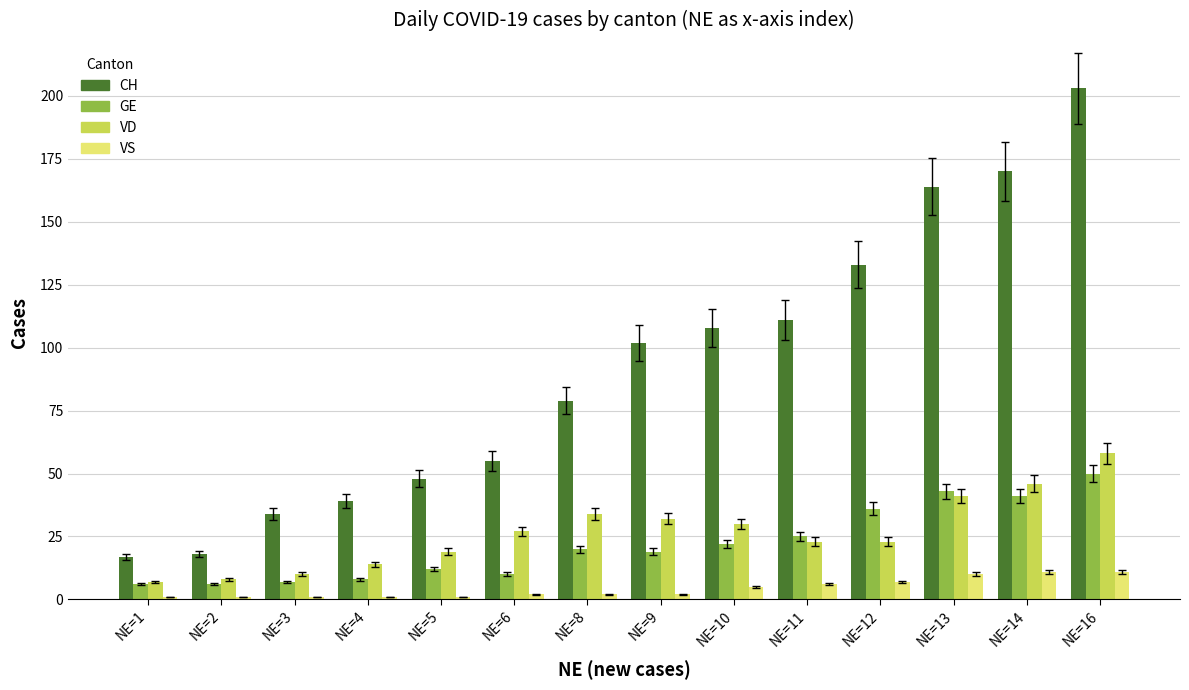

What is the total value across all series at NE=12?

199